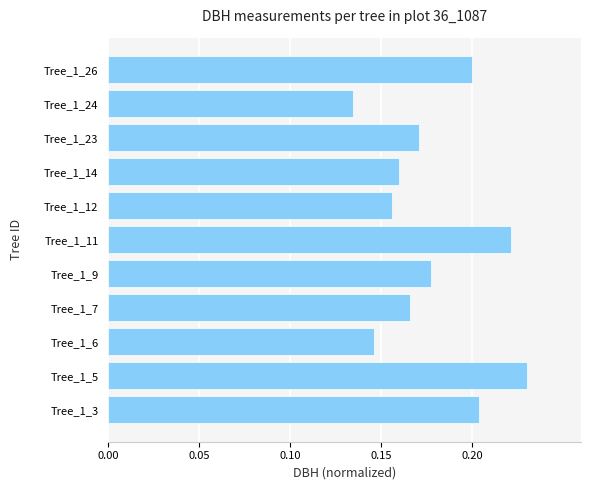

What is the sum of the values at Tree_1_6 and Tree_1_14?

0.3